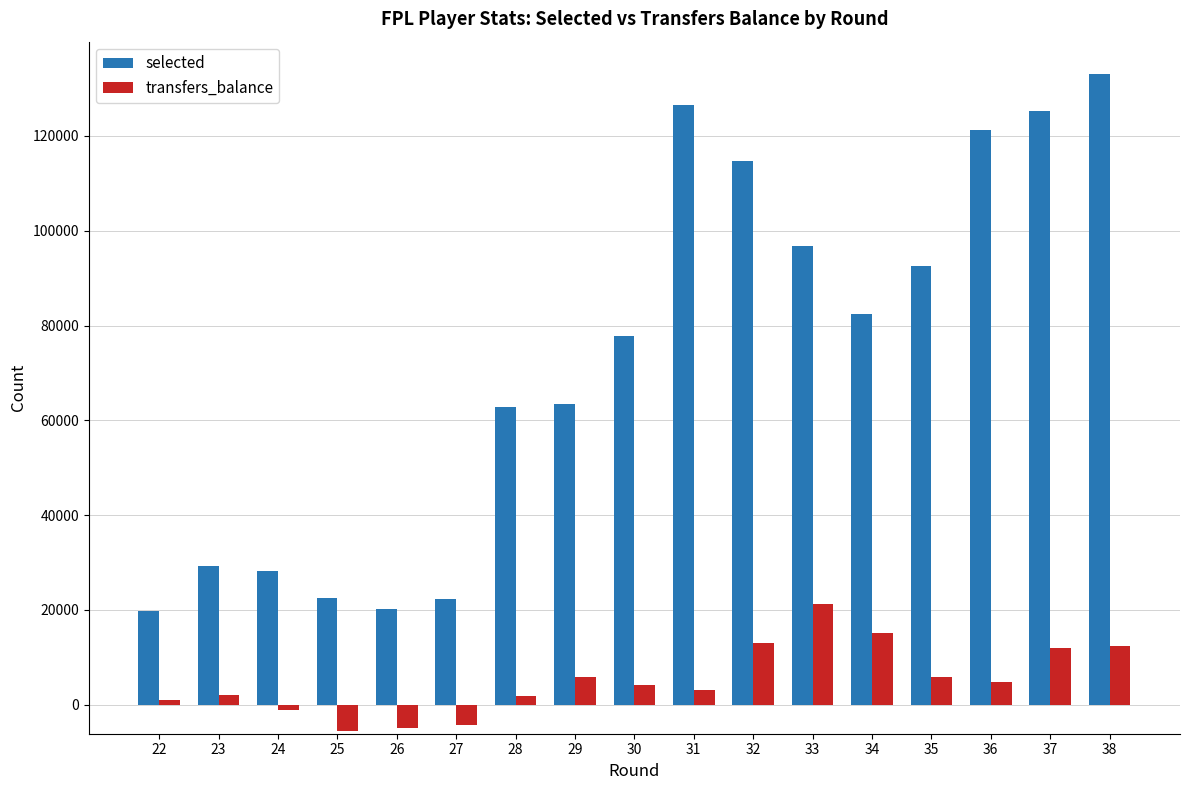

True or false: selected has a value of 82484 at 34.

True